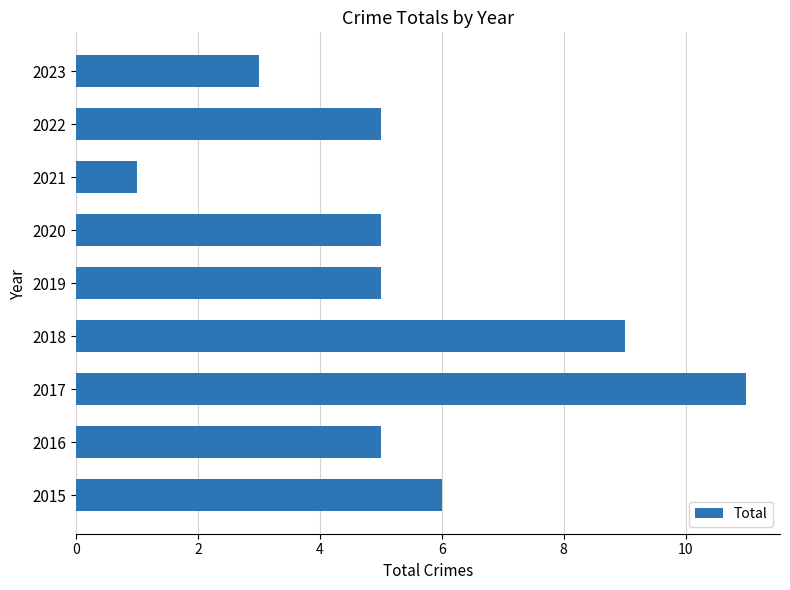

Which category has the lowest value across all series?

2021